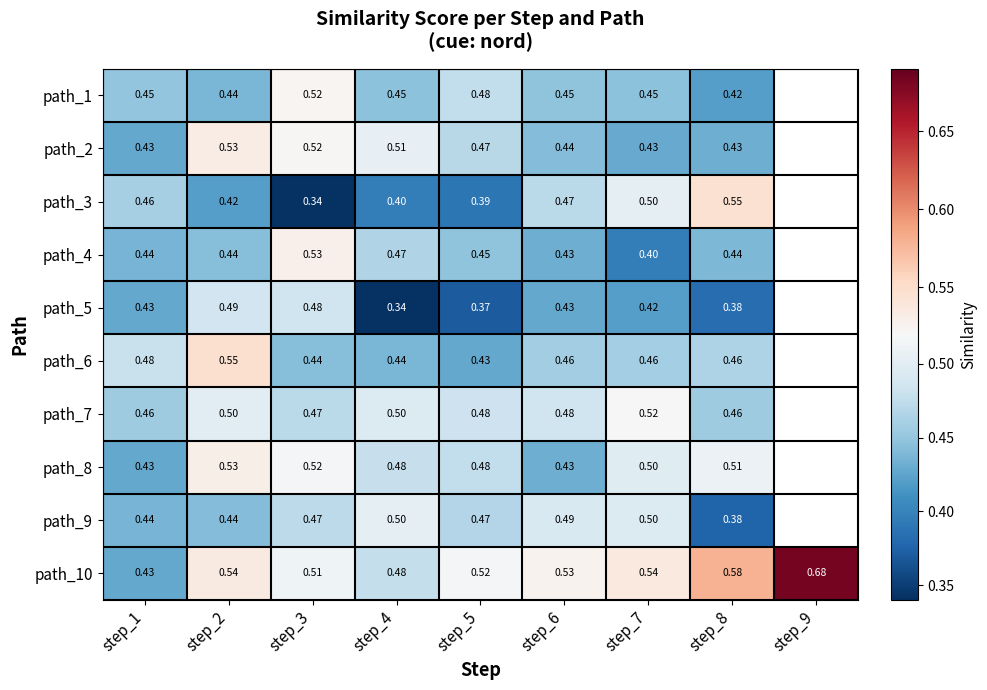

At which category is the sum across all series the highest?

step_2